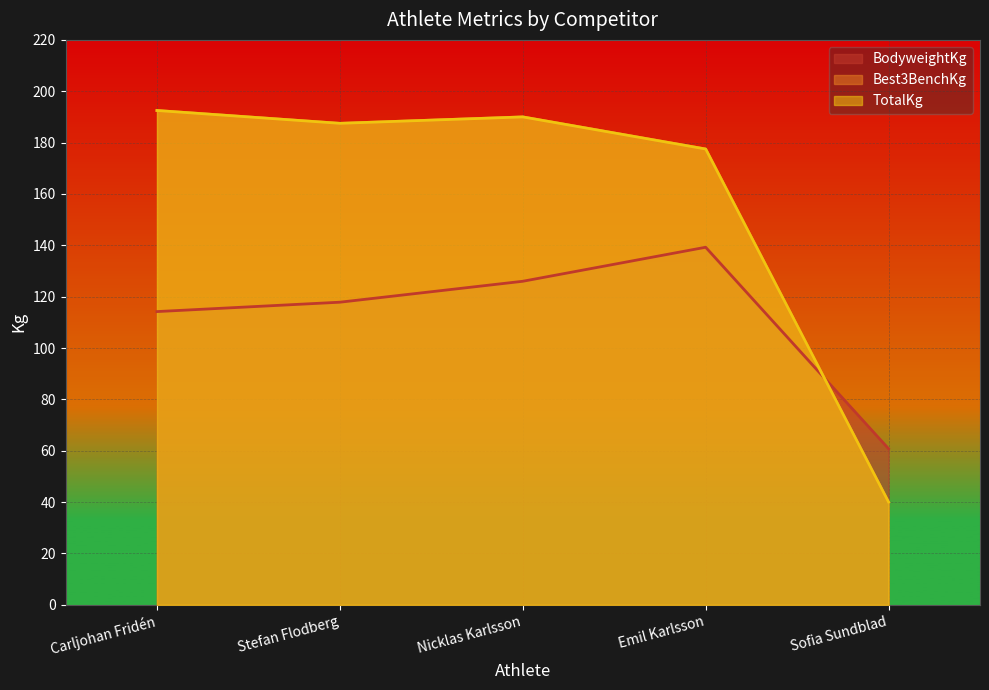

How many data points in BodyweightKg are less than 117?

2